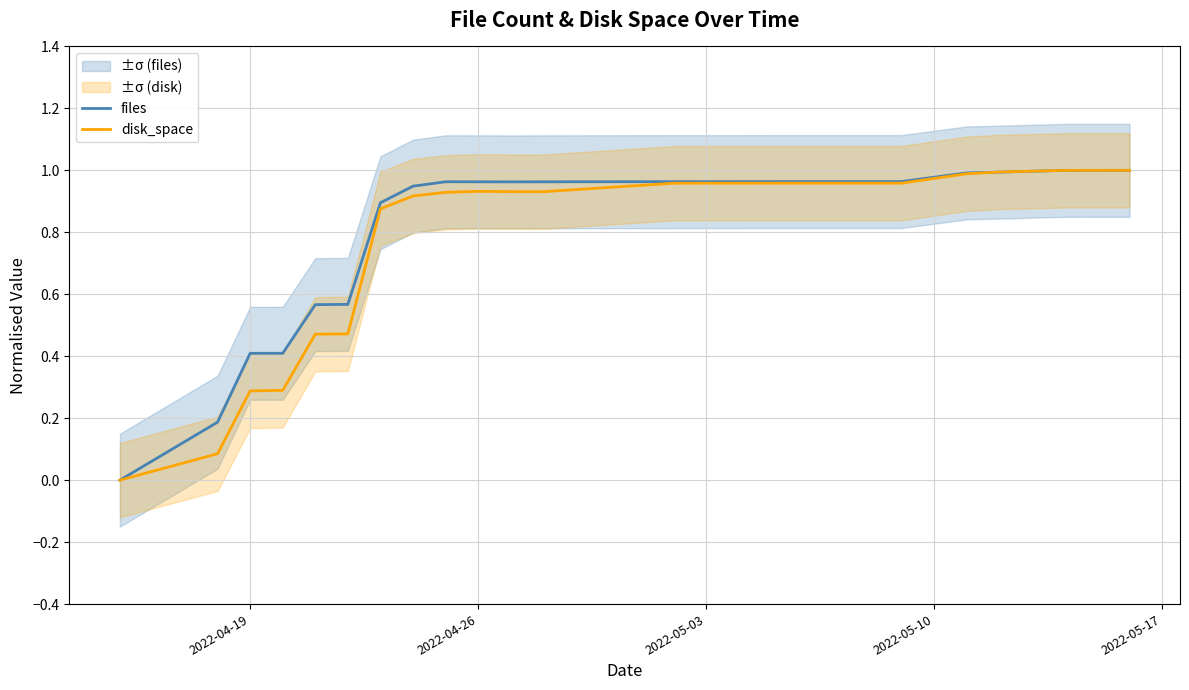

True or false: disk_space has more than 1 interior local peaks.

False